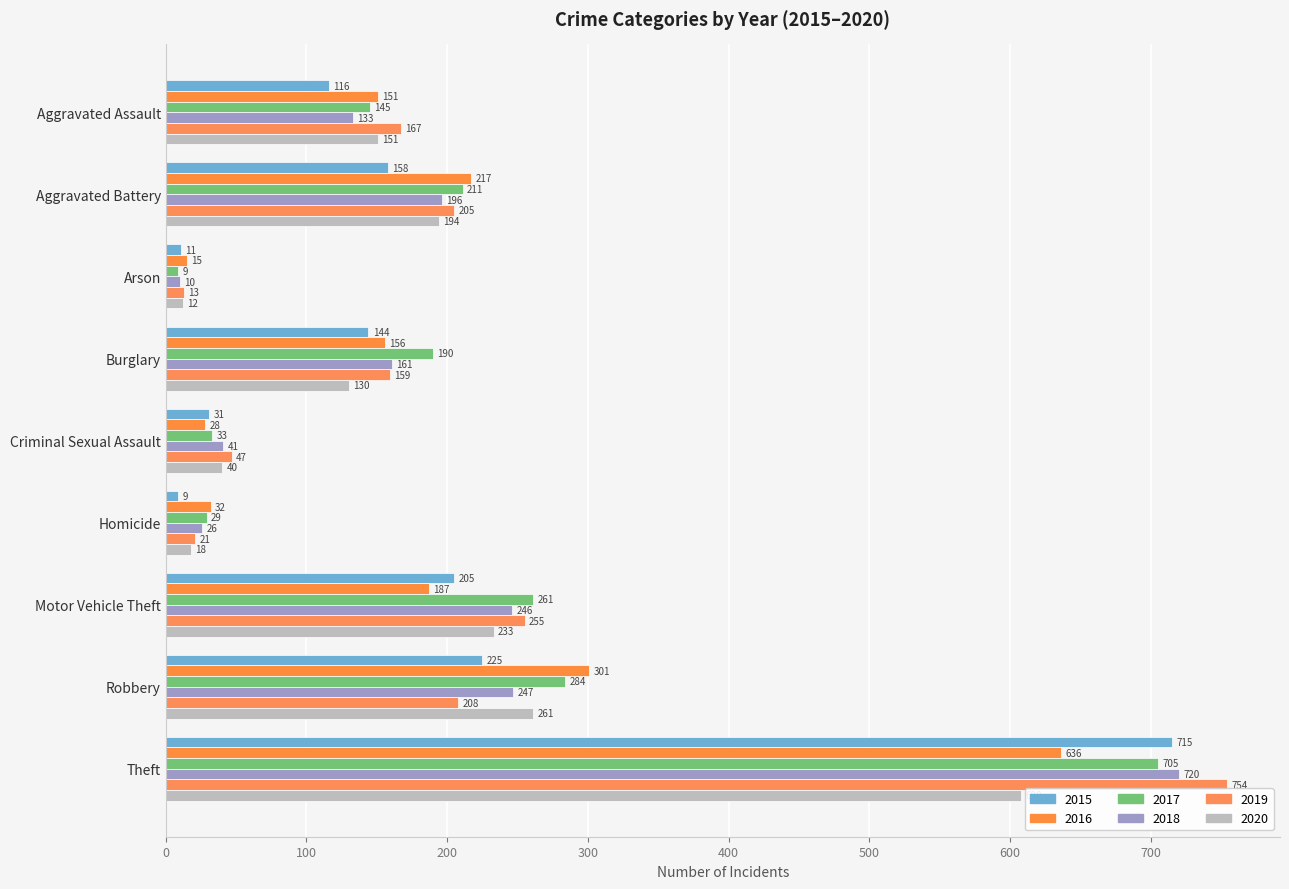

Count the number of data series in this chart.

6